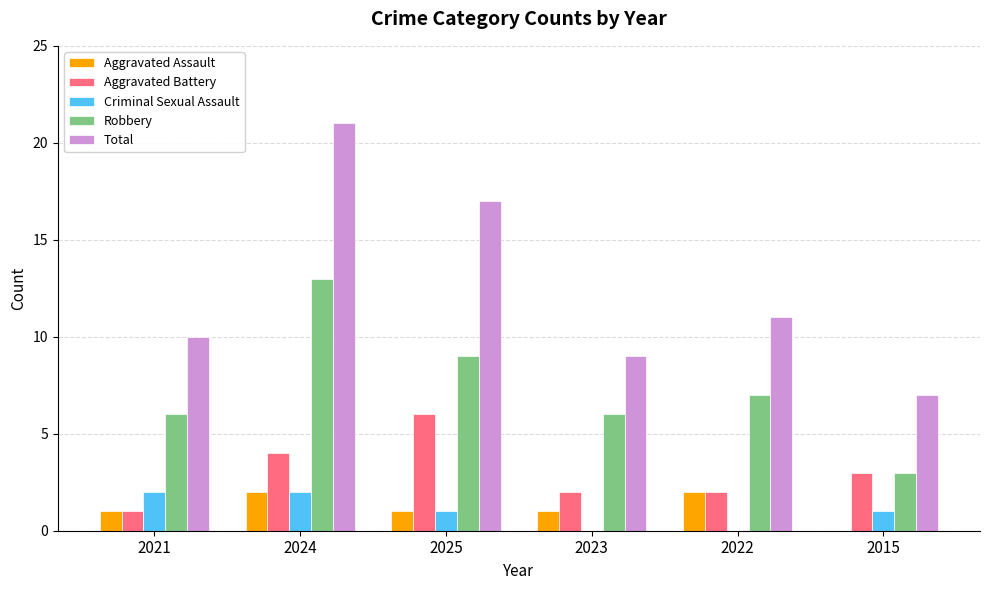

Is it true that Total equals 10 at 2024?

False